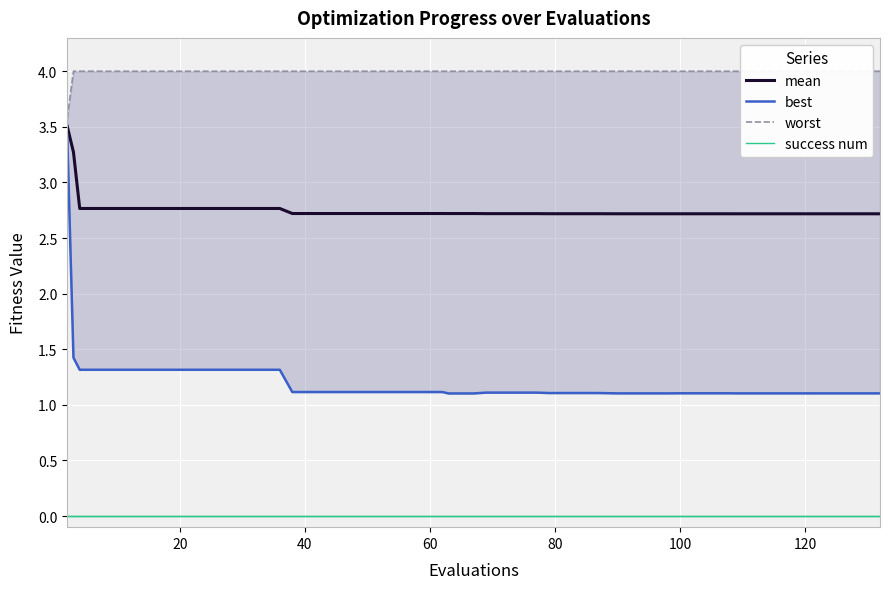

True or false: mean and success num intersect in this chart.

False